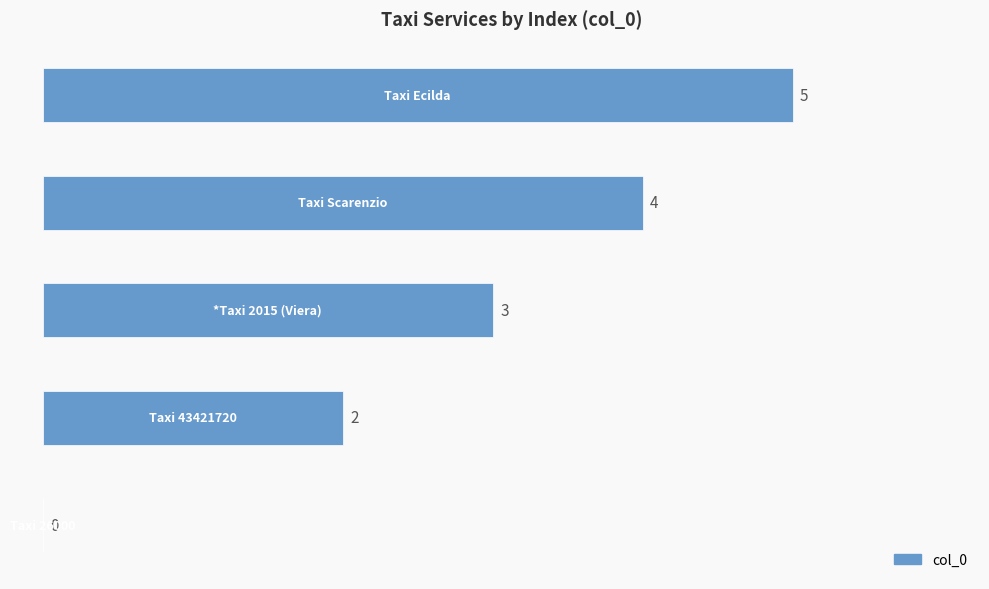

What is the sum of all values?

14